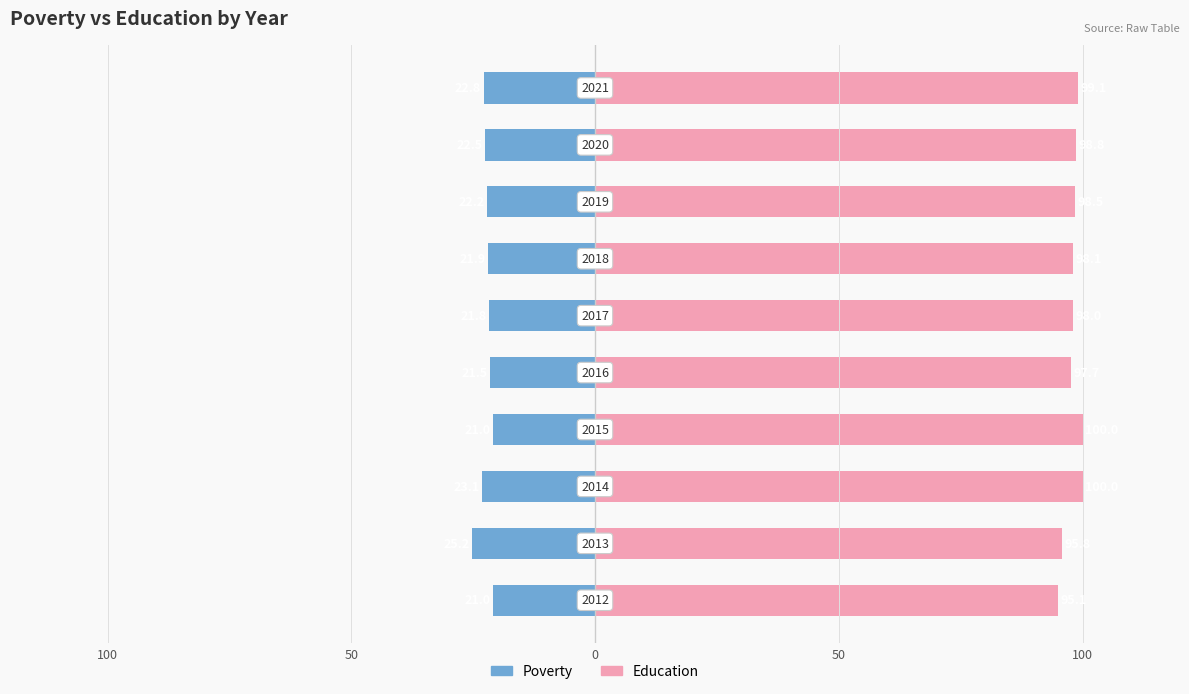

What is the value of the Poverty bar at the 10th from the left?

-22.8